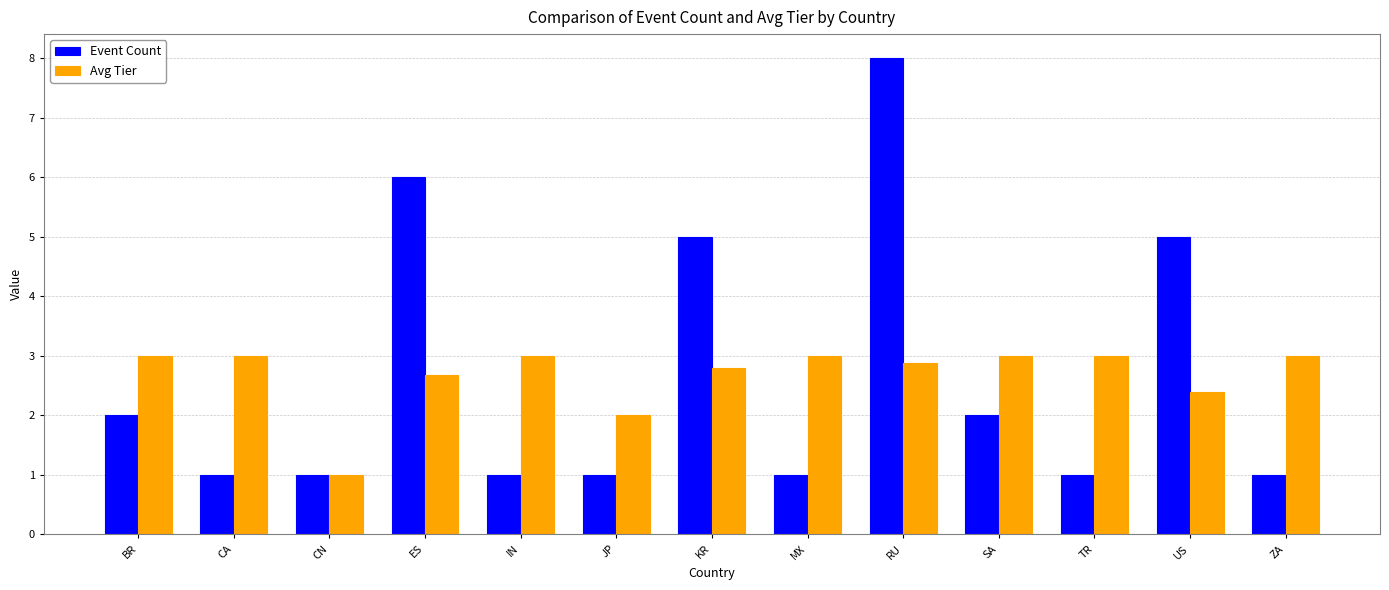

At CA, list the series in order from largest to smallest.

Avg Tier, Event Count